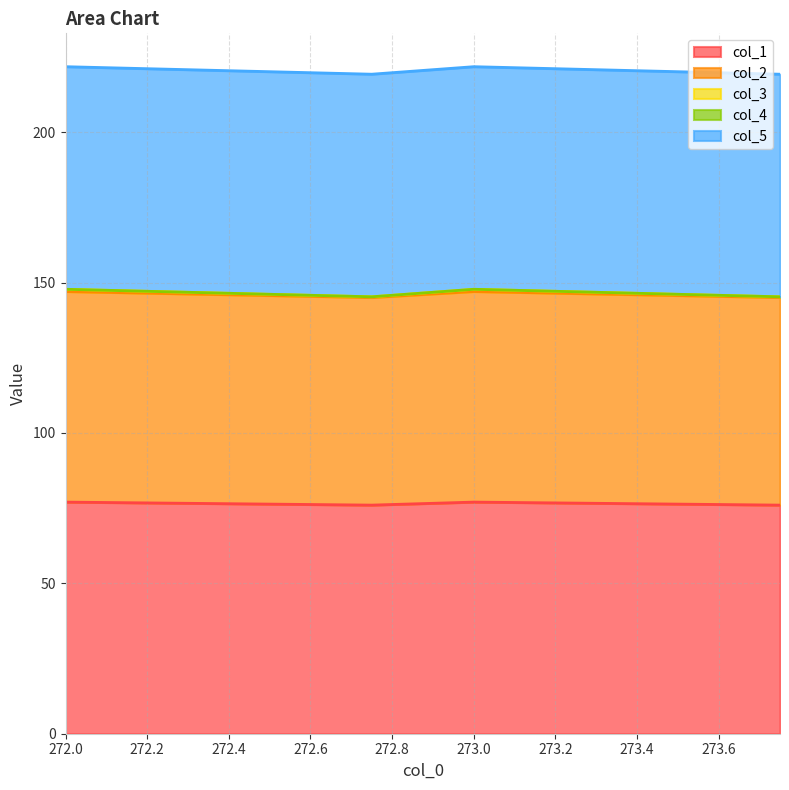

What is the maximum value for col_1?

77.0